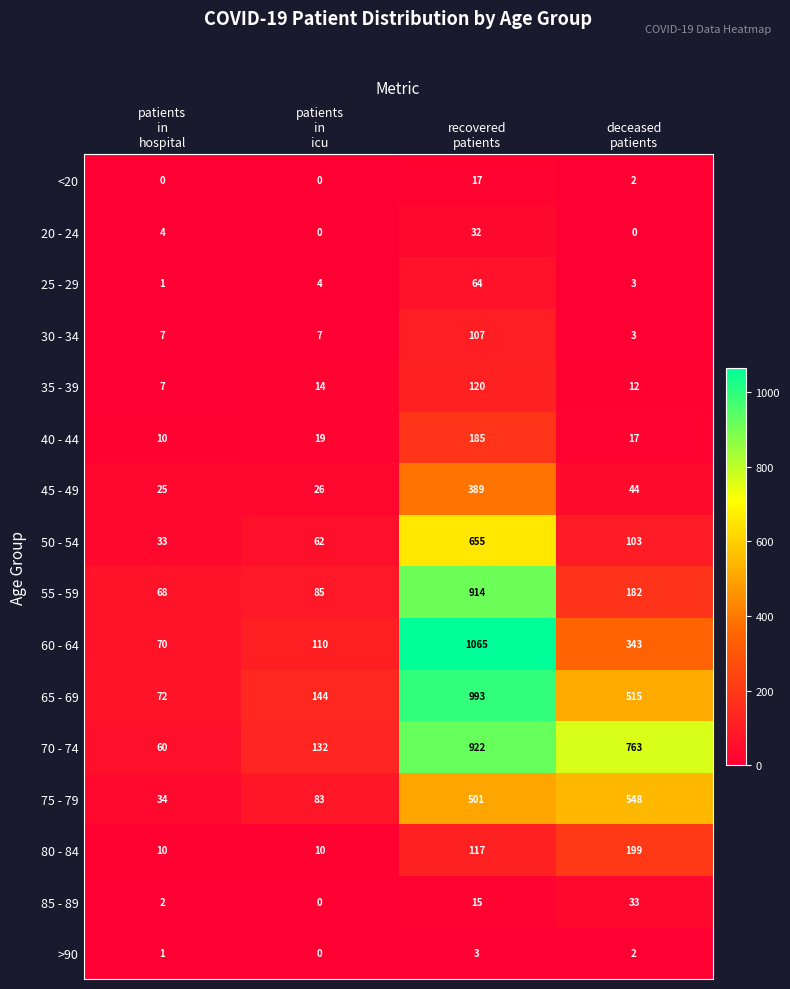

Count the number of data series in this chart.

16